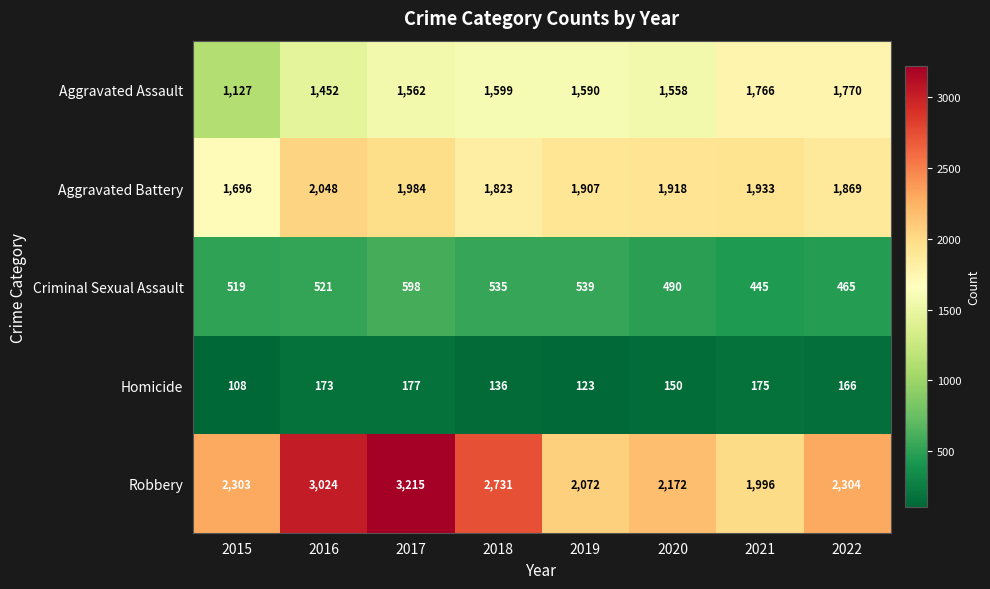

True or false: Robbery has a value of 3606 at 2022.

False